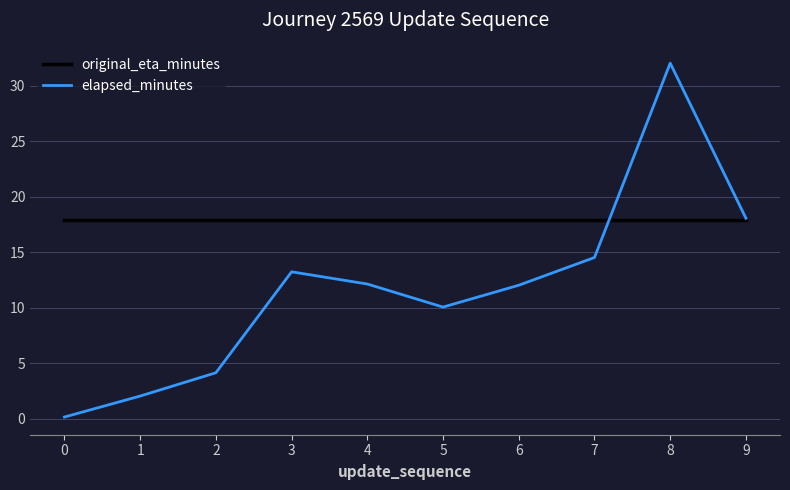

Is this an area chart (filled region under the line)?

No